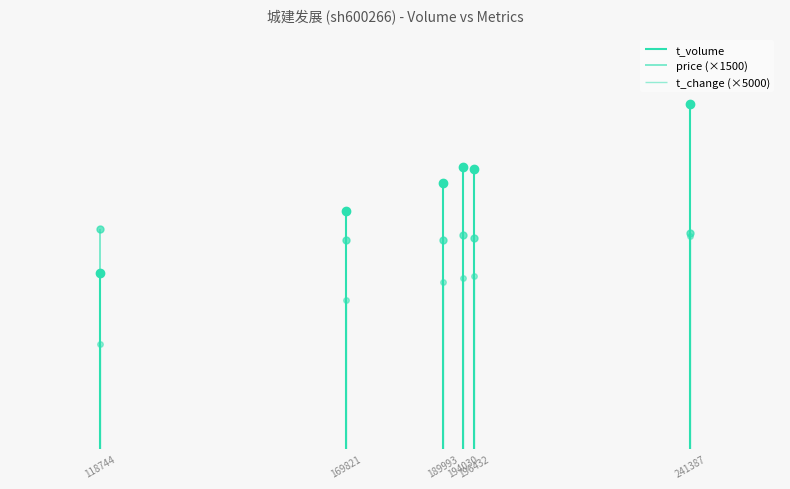

What value does the t_change series have at 169821?

3750